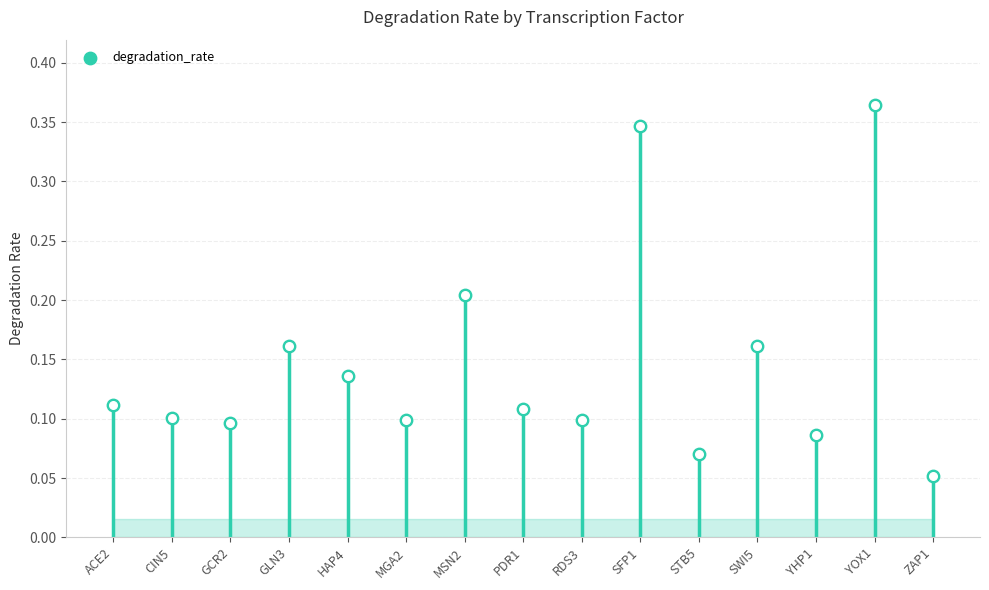

What is the change in value from SFP1 to SWI5?

-0.2